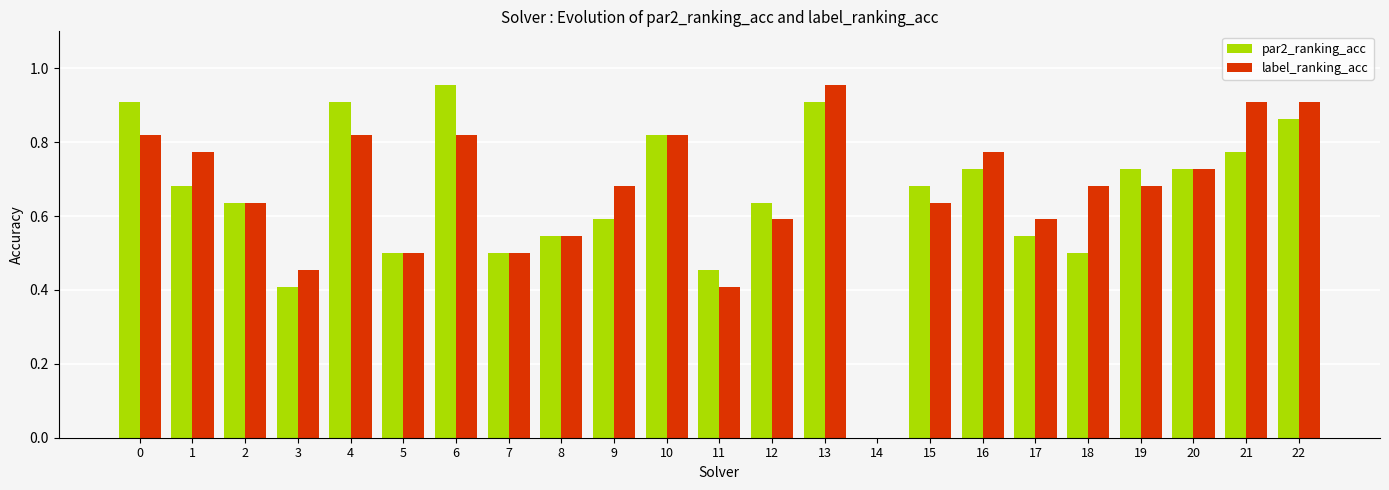

The par2_ranking_acc series shows 0.6 at 9. True or false?

True